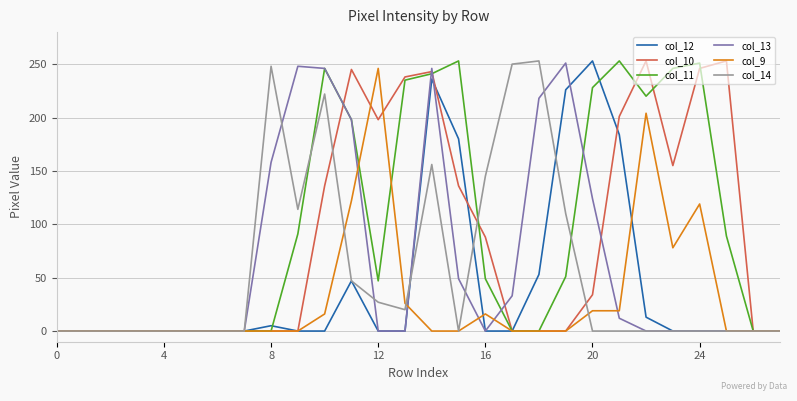

What is the greatest value displayed?

253